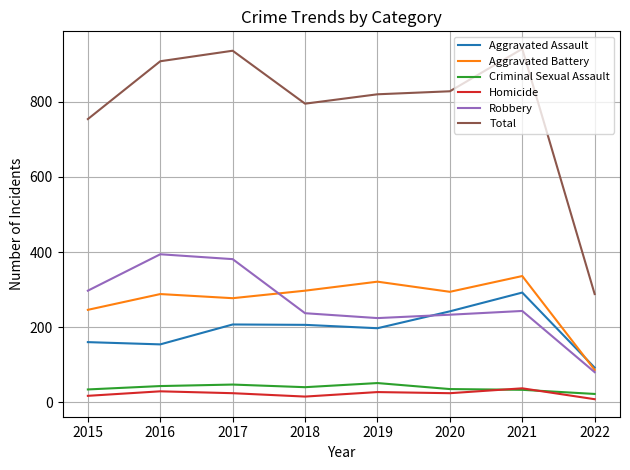

Where does the Criminal Sexual Assault series first go above 40?

2016